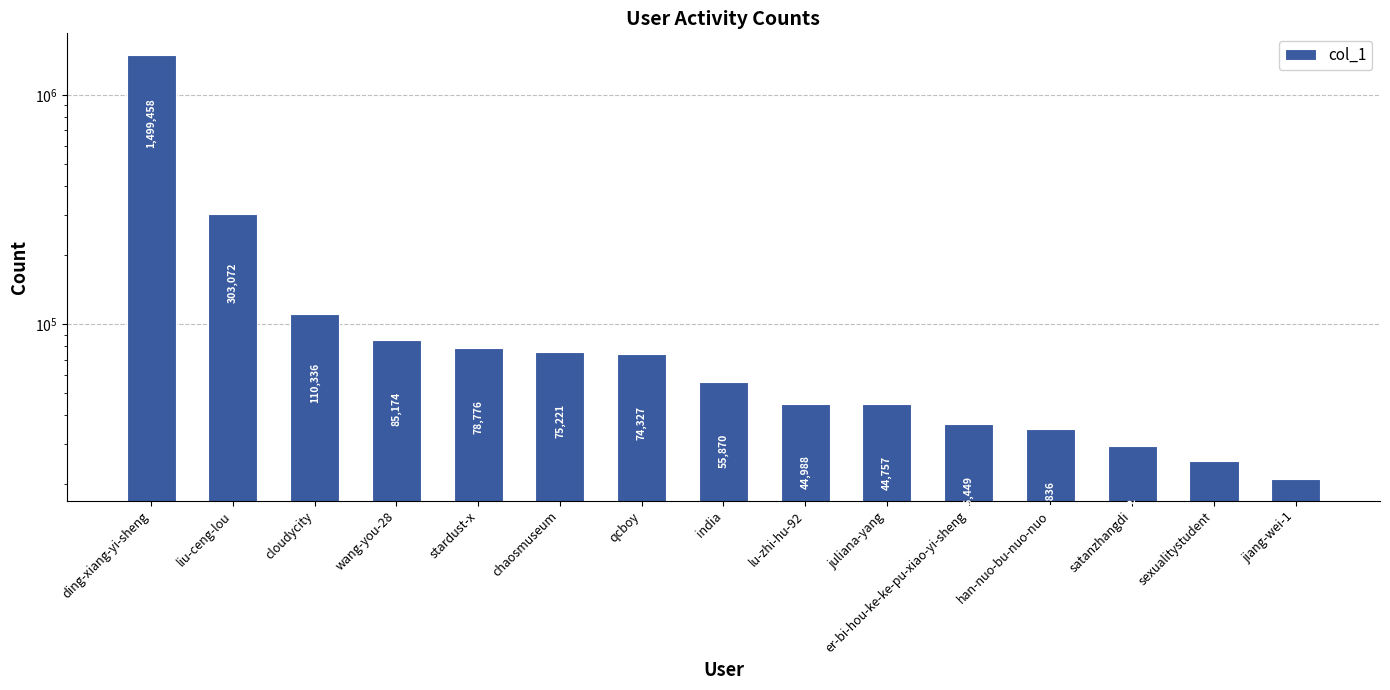

How many values are below 55870?

7